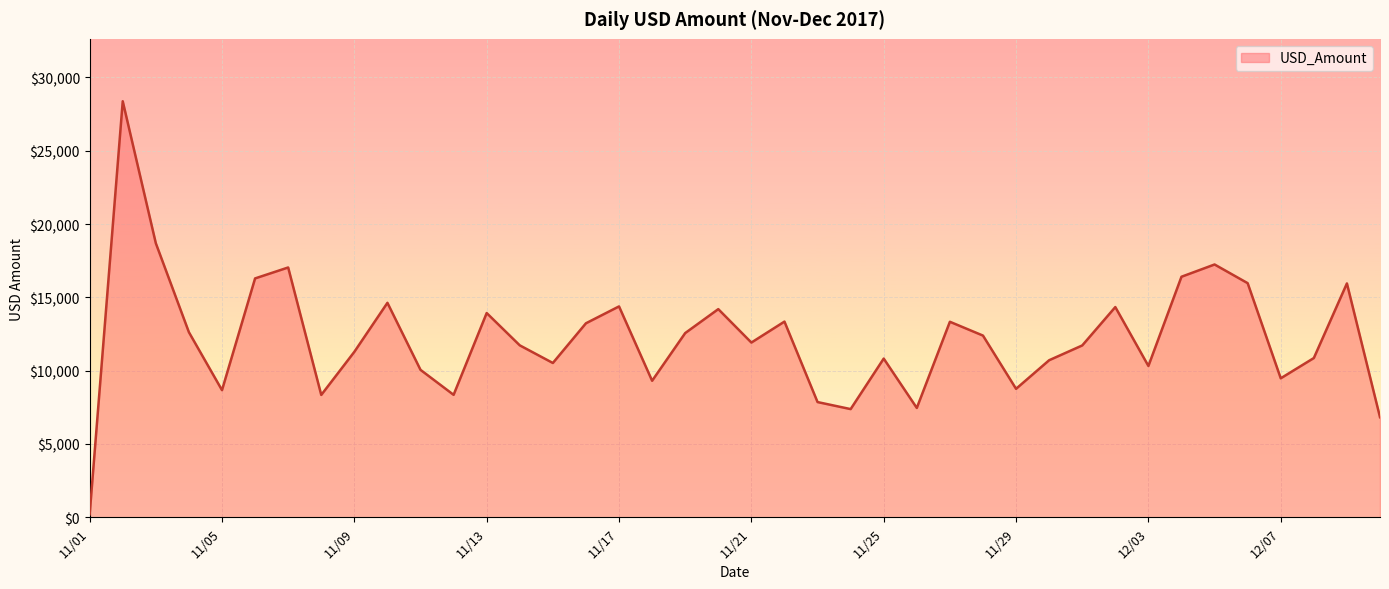

What is the difference between the maximum and minimum values?

28176.2